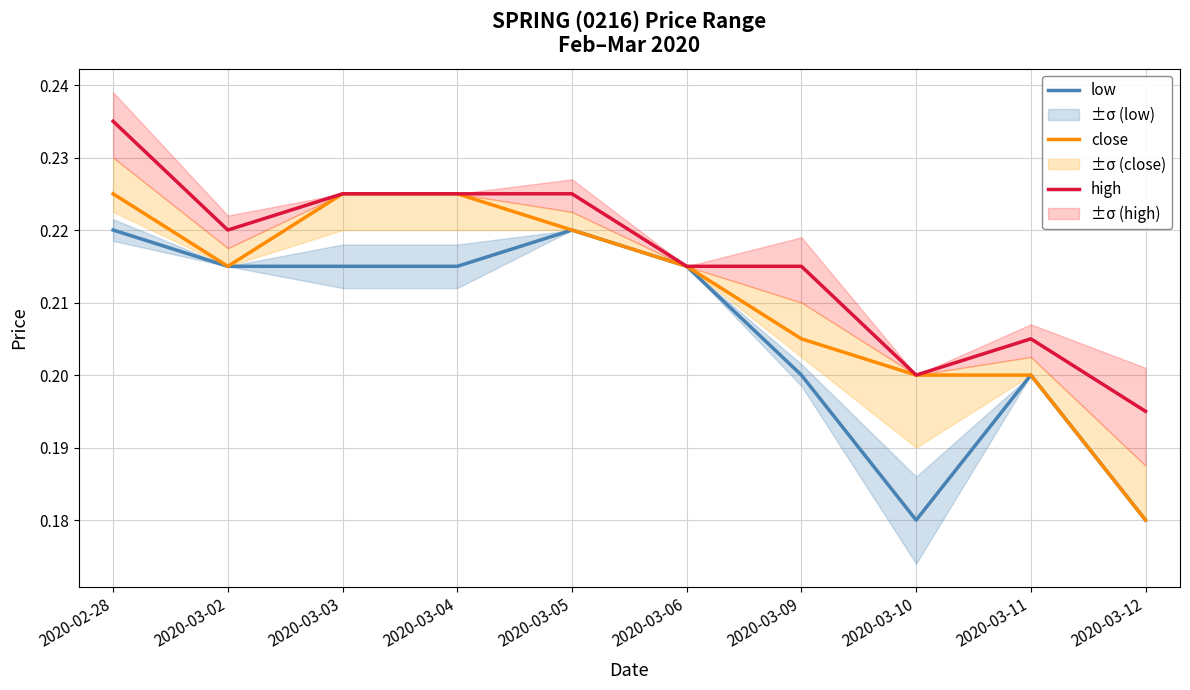

What position from the right is 2020-03-05?

6